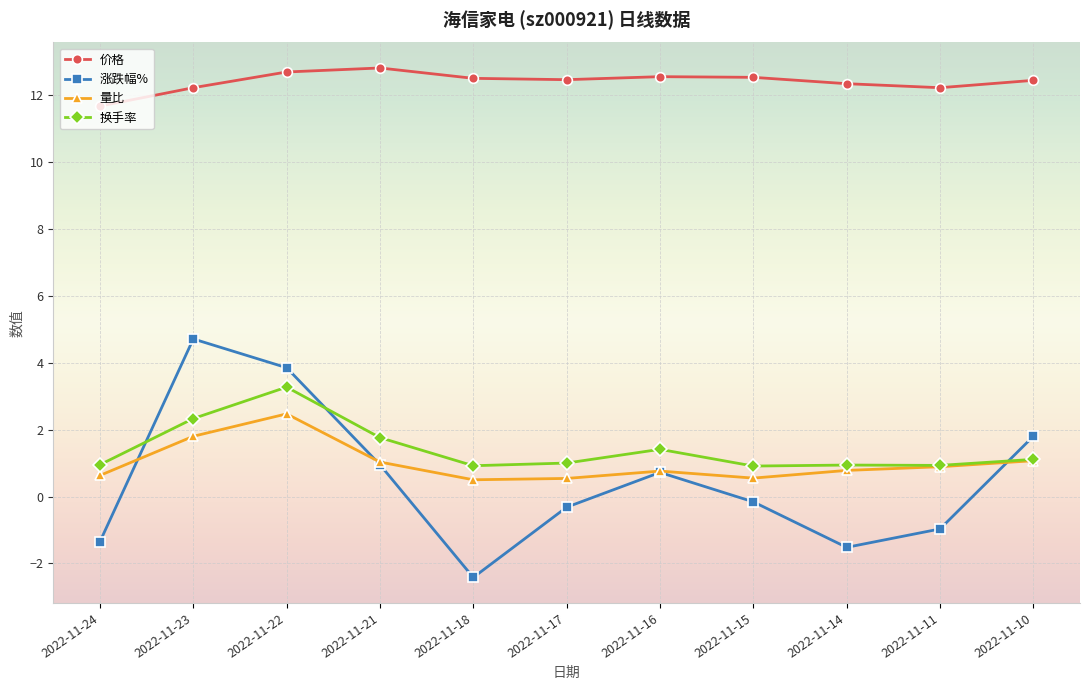

At which category does 换手率 reach its first local peak?

2022-11-22